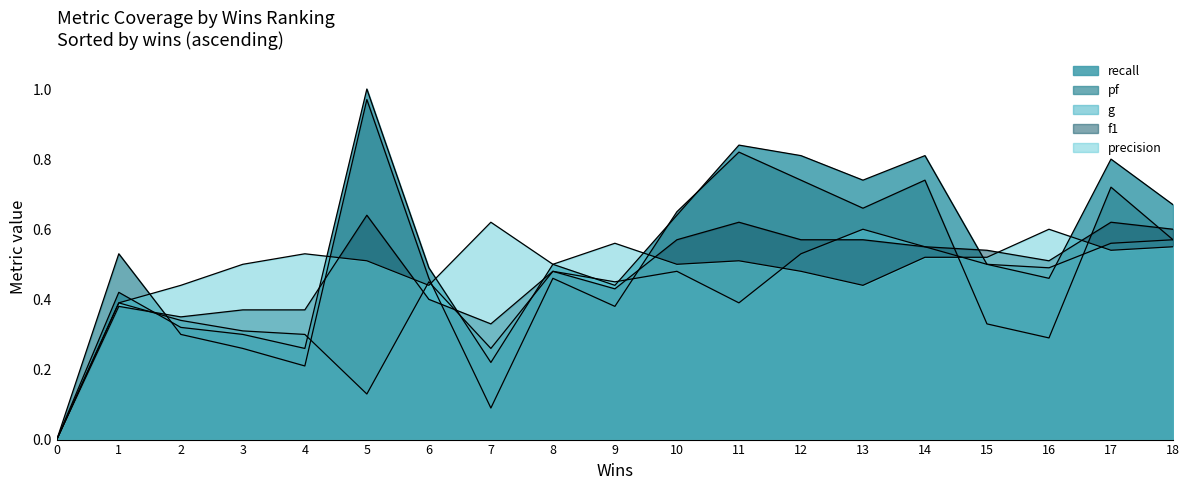

What is the sum of all recall values?

10.2